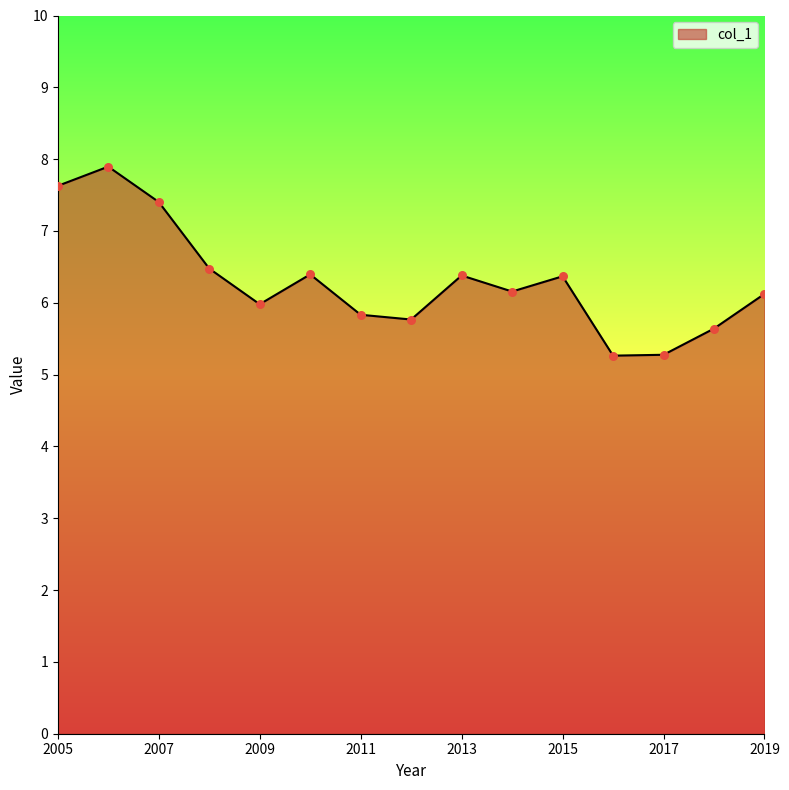

What is the difference between the maximum and minimum values?

2.6